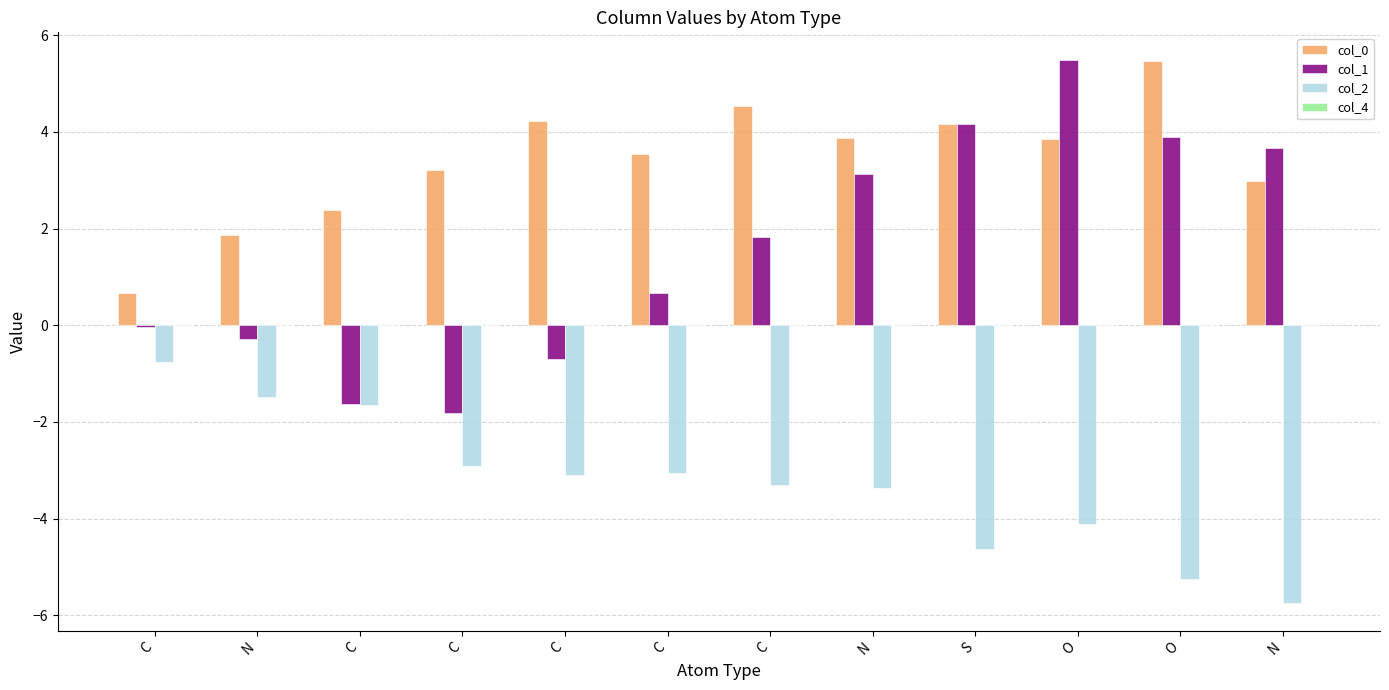

Between C and N, which series saw the biggest shift?

col_1